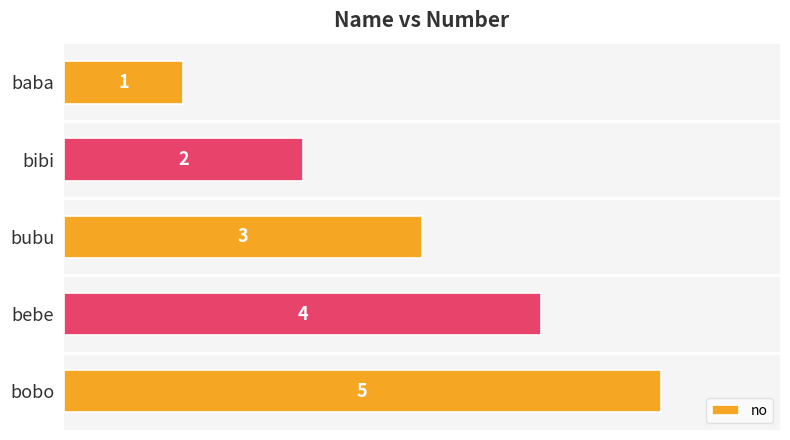

What is the difference between the second highest and second lowest values?

2